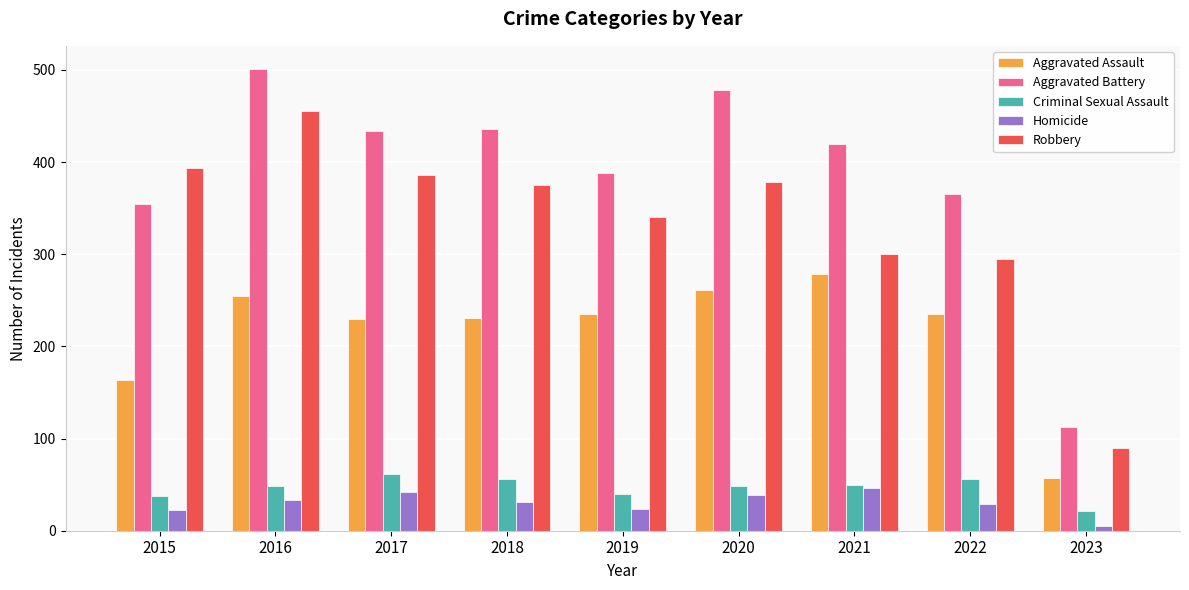

The Aggravated Assault series shows 113 at 2021. True or false?

False